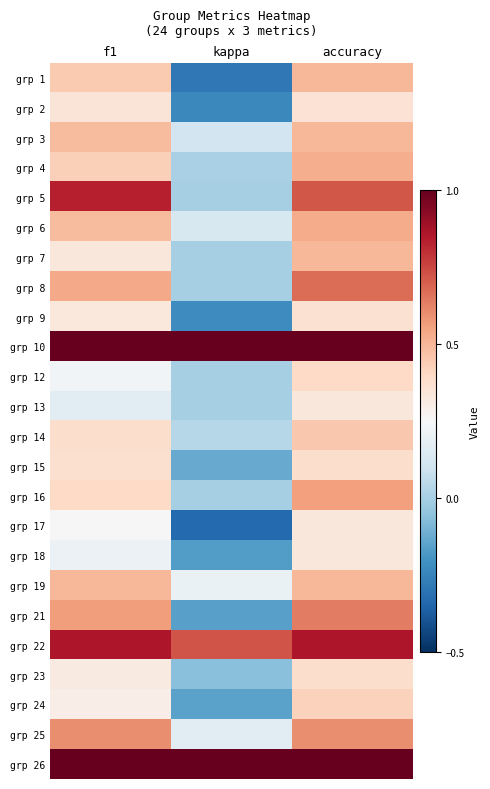

Reading left to right, what are all the values shown in this chart?

grp 1: f1=0.4	kappa=-0.3	accuracy=0.5
grp 2: f1=0.3	kappa=-0.2	accuracy=0.4
grp 3: f1=0.5	kappa=0.1	accuracy=0.5
grp 4: f1=0.4	kappa=0.0	accuracy=0.5
grp 5: f1=0.8	kappa=0.0	accuracy=0.7
grp 6: f1=0.5	kappa=0.1	accuracy=0.5
grp 7: f1=0.3	kappa=0.0	accuracy=0.5
grp 8: f1=0.5	kappa=0.0	accuracy=0.7
grp 9: f1=0.3	kappa=-0.2	accuracy=0.4
grp 10: f1=1.0	kappa=1.0	accuracy=1.0
grp 12: f1=0.2	kappa=0.0	accuracy=0.4
grp 13: f1=0.2	kappa=0.0	accuracy=0.3
grp 14: f1=0.4	kappa=0.0	accuracy=0.5
grp 15: f1=0.4	kappa=-0.1	accuracy=0.4
grp 16: f1=0.4	kappa=0.0	accuracy=0.6
grp 17: f1=0.2	kappa=-0.3	accuracy=0.3
grp 18: f1=0.2	kappa=-0.2	accuracy=0.3
grp 19: f1=0.5	kappa=0.2	accuracy=0.5
grp 21: f1=0.6	kappa=-0.2	accuracy=0.6
grp 22: f1=0.9	kappa=0.7	accuracy=0.9
grp 23: f1=0.3	kappa=-0.1	accuracy=0.4
grp 24: f1=0.3	kappa=-0.2	accuracy=0.4
grp 25: f1=0.6	kappa=0.2	accuracy=0.6
grp 26: f1=1.0	kappa=1.0	accuracy=1.0